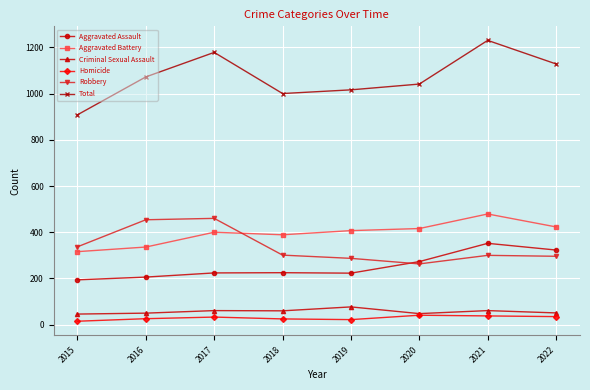

Which series has the largest total across all categories?

Total